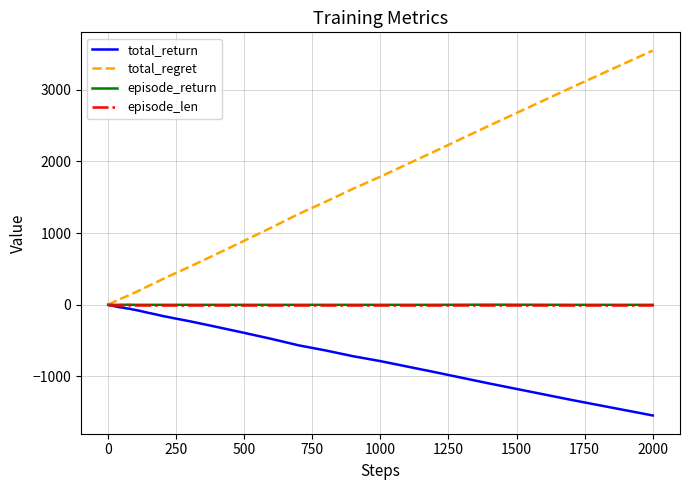

Which series has the largest total across all categories?

total_regret